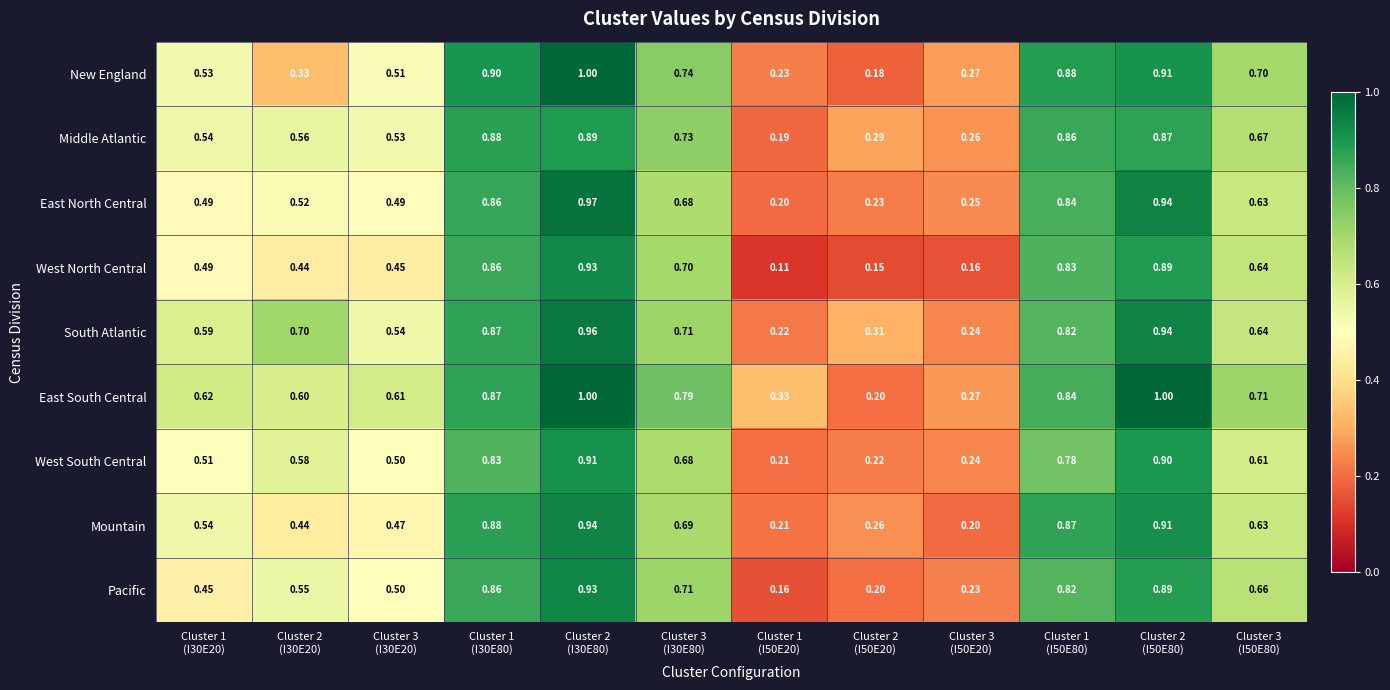

Which series has the largest total across all categories?

East South Central